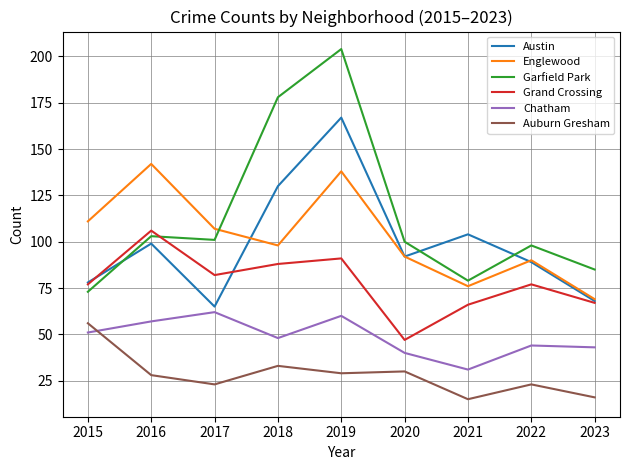

True or false: Garfield Park has more than 1 points higher than both neighbors.

True